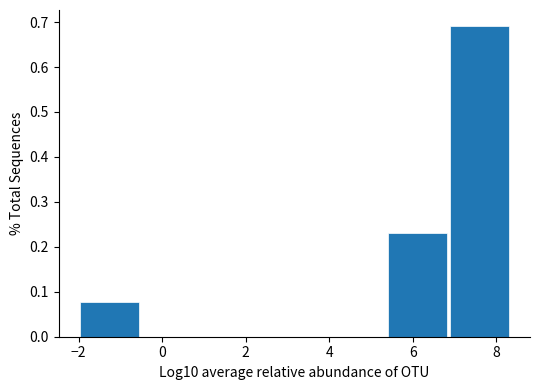

How tall is the bar that spans 5.4 to 6.8 on the x-axis? Neither the bar edges nor the heights are printed on the chart, so give them approximately, as read against the axes.

0.23